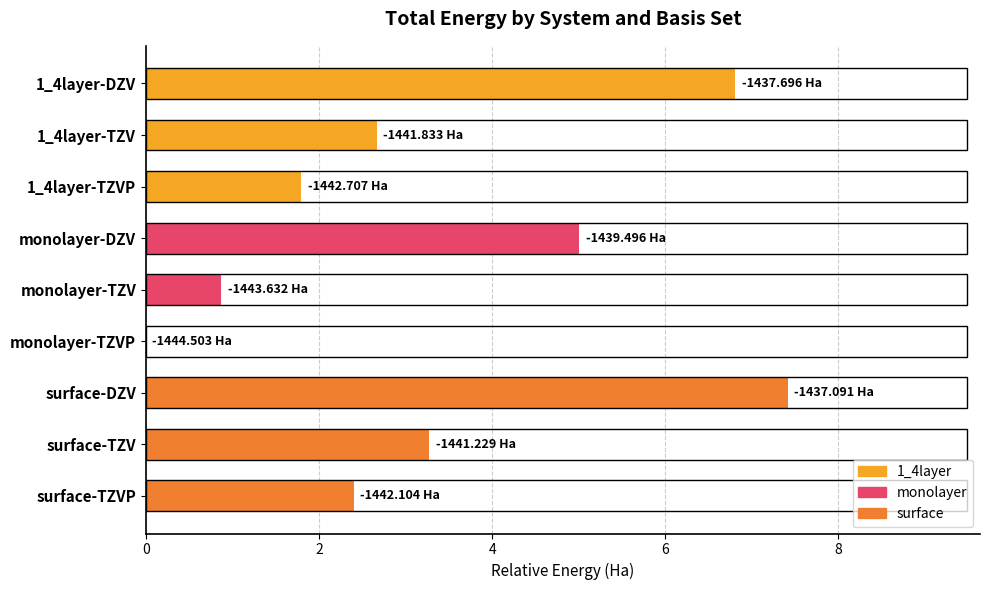

What is the ratio of the value at monolayer-TZV to the value at surface-TZVP?

0.4